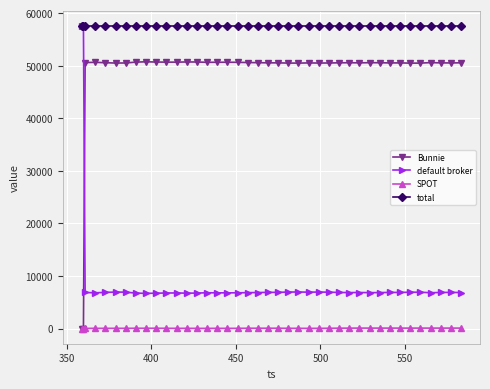

True or false: default broker and Bunnie intersect in this chart.

True